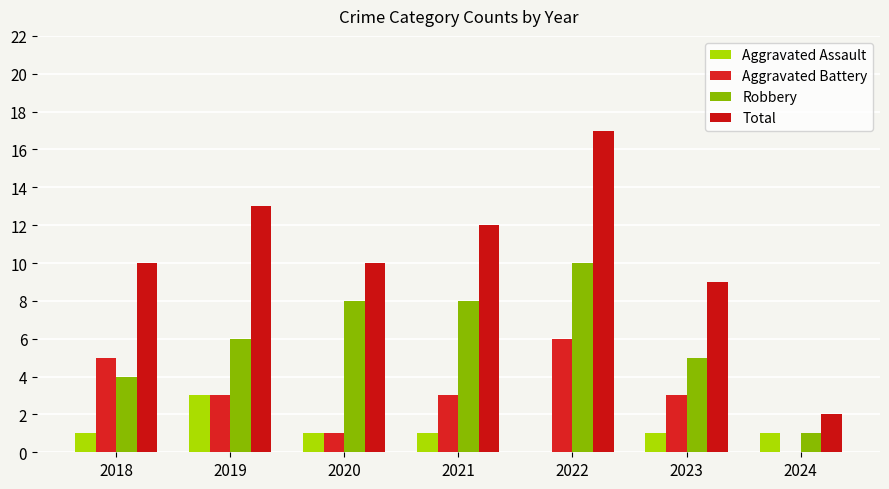

At which label does Aggravated Assault first exceed 1?

2019